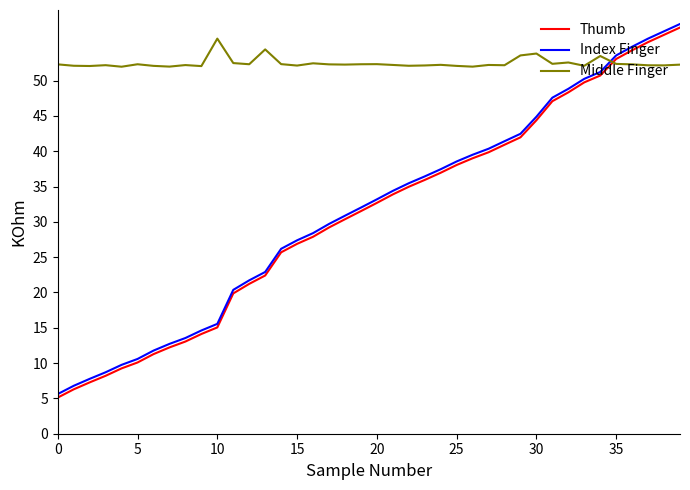

After their last crossing, which series has the higher values: Thumb or Middle Finger?

Thumb